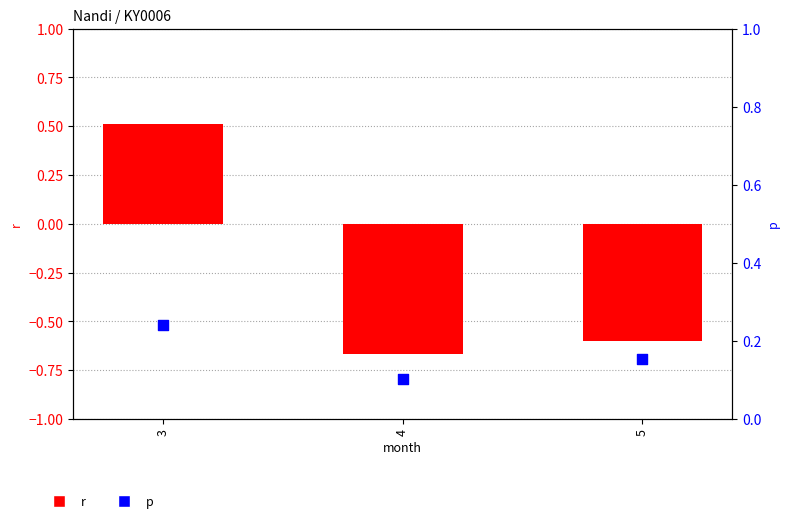

Which series has the largest Y range (max minus min)?

r